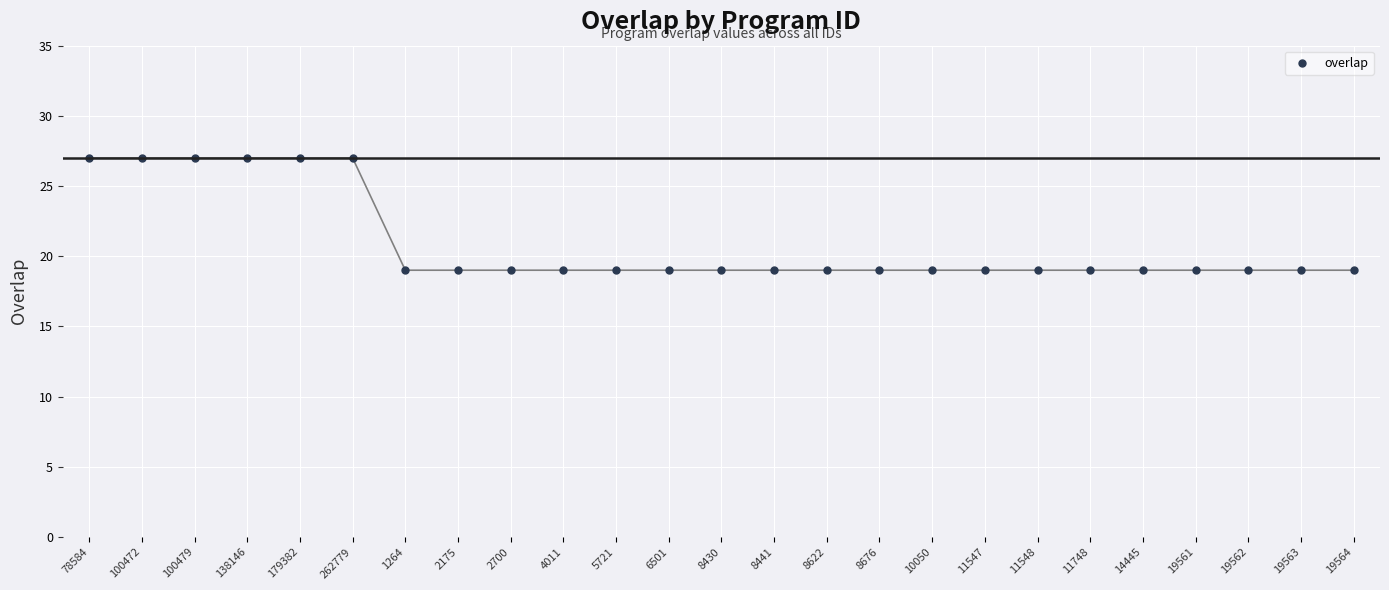

Is it true that the value at 11547 is 19?

True